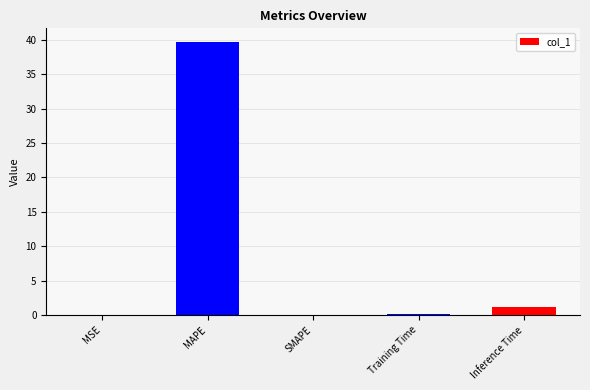

What is the sum of all values?

41.1